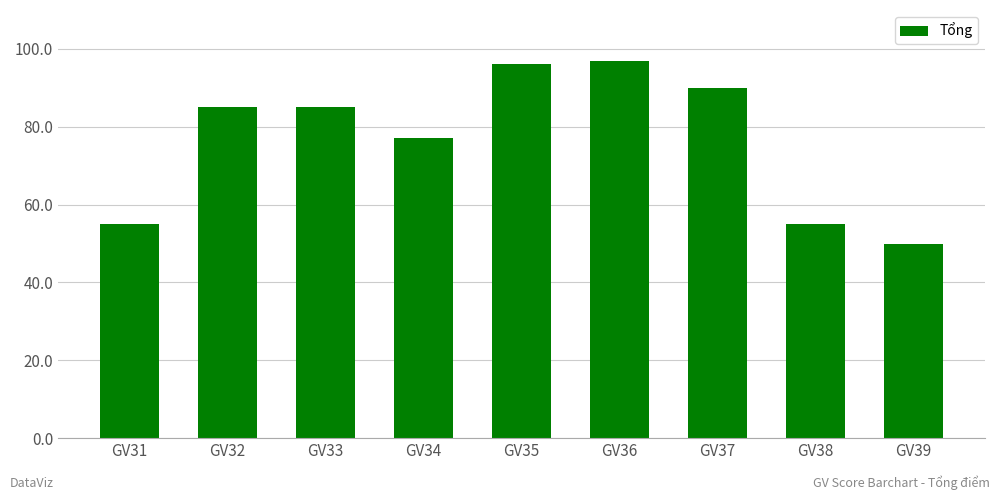

At which label is the value closest to 73?

GV34